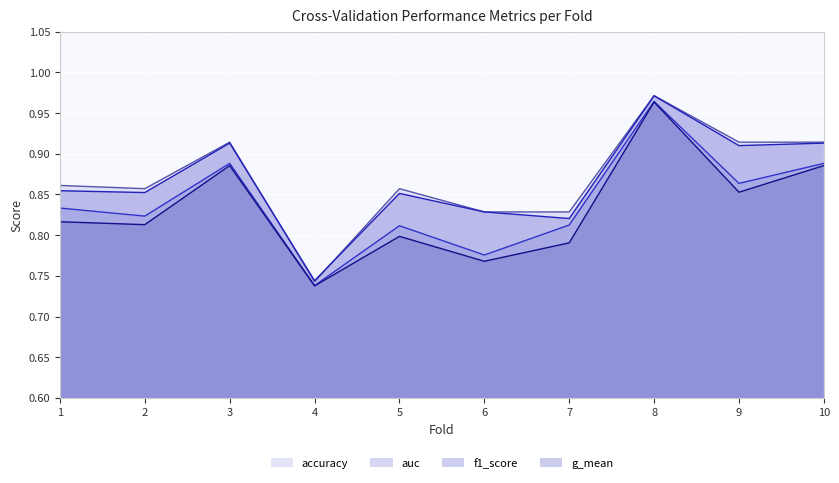

Count the number of categories in the chart.

10